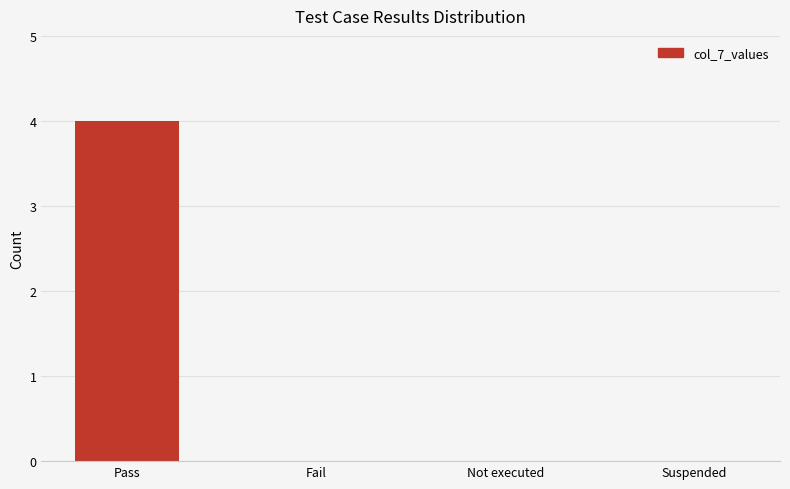

The chart shows a value of 0 at Fail. True or false?

True